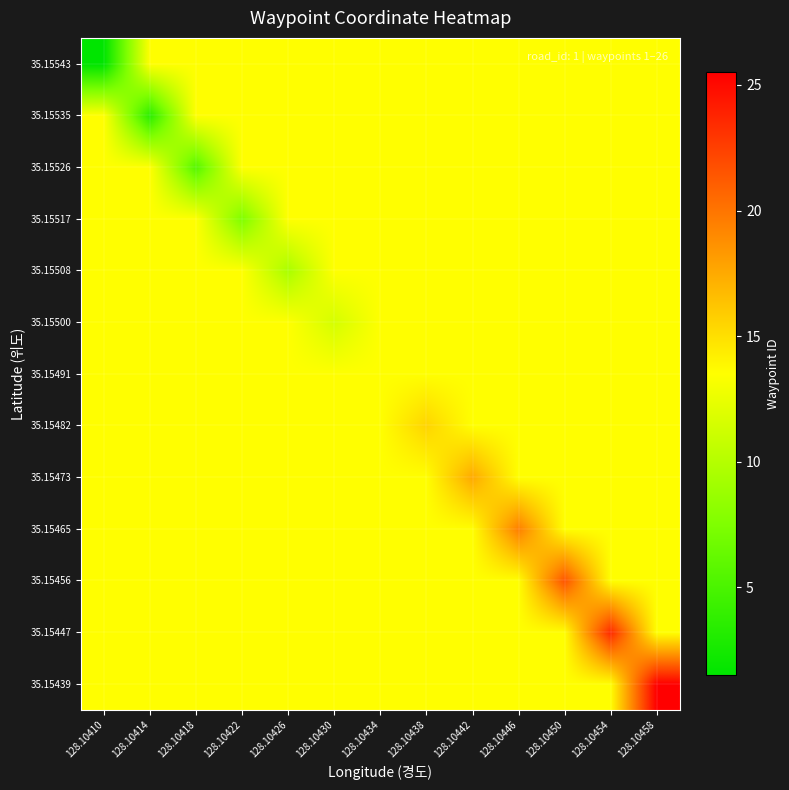

Reading left to right, list all the values displayed in this chart.

35.15439: 128.10410=13.5	128.10414=13.5	128.10418=13.5	128.10422=13.5	128.10426=13.5	128.10430=13.5	128.10434=13.5	128.10438=13.5	128.10442=13.5	128.10446=13.5	128.10450=13.5	128.10454=13.5	128.10458=25.5
35.15447: 128.10410=13.5	128.10414=13.5	128.10418=13.5	128.10422=13.5	128.10426=13.5	128.10430=13.5	128.10434=13.5	128.10438=13.5	128.10442=13.5	128.10446=13.5	128.10450=13.5	128.10454=23.5	128.10458=13.5
35.15456: 128.10410=13.5	128.10414=13.5	128.10418=13.5	128.10422=13.5	128.10426=13.5	128.10430=13.5	128.10434=13.5	128.10438=13.5	128.10442=13.5	128.10446=13.5	128.10450=21.5	128.10454=13.5	128.10458=13.5
35.15465: 128.10410=13.5	128.10414=13.5	128.10418=13.5	128.10422=13.5	128.10426=13.5	128.10430=13.5	128.10434=13.5	128.10438=13.5	128.10442=13.5	128.10446=19.5	128.10450=13.5	128.10454=13.5	128.10458=13.5
35.15473: 128.10410=13.5	128.10414=13.5	128.10418=13.5	128.10422=13.5	128.10426=13.5	128.10430=13.5	128.10434=13.5	128.10438=13.5	128.10442=17.5	128.10446=13.5	128.10450=13.5	128.10454=13.5	128.10458=13.5
35.15482: 128.10410=13.5	128.10414=13.5	128.10418=13.5	128.10422=13.5	128.10426=13.5	128.10430=13.5	128.10434=13.5	128.10438=15.5	128.10442=13.5	128.10446=13.5	128.10450=13.5	128.10454=13.5	128.10458=13.5
35.15491: 128.10410=13.5	128.10414=13.5	128.10418=13.5	128.10422=13.5	128.10426=13.5	128.10430=13.5	128.10434=13.5	128.10438=13.5	128.10442=13.5	128.10446=13.5	128.10450=13.5	128.10454=13.5	128.10458=13.5
35.15500: 128.10410=13.5	128.10414=13.5	128.10418=13.5	128.10422=13.5	128.10426=13.5	128.10430=11.5	128.10434=13.5	128.10438=13.5	128.10442=13.5	128.10446=13.5	128.10450=13.5	128.10454=13.5	128.10458=13.5
35.15508: 128.10410=13.5	128.10414=13.5	128.10418=13.5	128.10422=13.5	128.10426=9.5	128.10430=13.5	128.10434=13.5	128.10438=13.5	128.10442=13.5	128.10446=13.5	128.10450=13.5	128.10454=13.5	128.10458=13.5
35.15517: 128.10410=13.5	128.10414=13.5	128.10418=13.5	128.10422=7.5	128.10426=13.5	128.10430=13.5	128.10434=13.5	128.10438=13.5	128.10442=13.5	128.10446=13.5	128.10450=13.5	128.10454=13.5	128.10458=13.5
35.15526: 128.10410=13.5	128.10414=13.5	128.10418=5.5	128.10422=13.5	128.10426=13.5	128.10430=13.5	128.10434=13.5	128.10438=13.5	128.10442=13.5	128.10446=13.5	128.10450=13.5	128.10454=13.5	128.10458=13.5
35.15535: 128.10410=13.5	128.10414=3.5	128.10418=13.5	128.10422=13.5	128.10426=13.5	128.10430=13.5	128.10434=13.5	128.10438=13.5	128.10442=13.5	128.10446=13.5	128.10450=13.5	128.10454=13.5	128.10458=13.5
35.15543: 128.10410=1.5	128.10414=13.5	128.10418=13.5	128.10422=13.5	128.10426=13.5	128.10430=13.5	128.10434=13.5	128.10438=13.5	128.10442=13.5	128.10446=13.5	128.10450=13.5	128.10454=13.5	128.10458=13.5